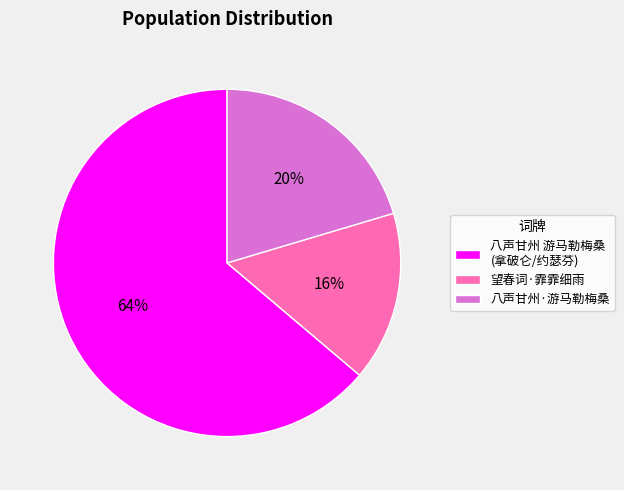

What is the largest slice in the pie chart?

八声甘州 游马勒梅桑 (拿破仑/约瑟芬)